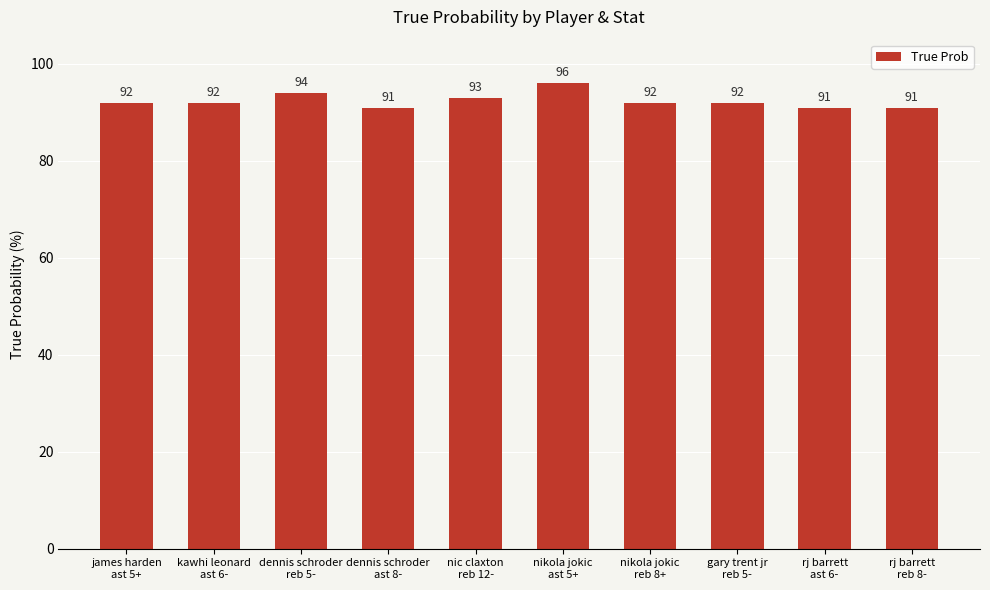

At which category does the chart reach its peak across all series?

nikola jokic
ast 5+